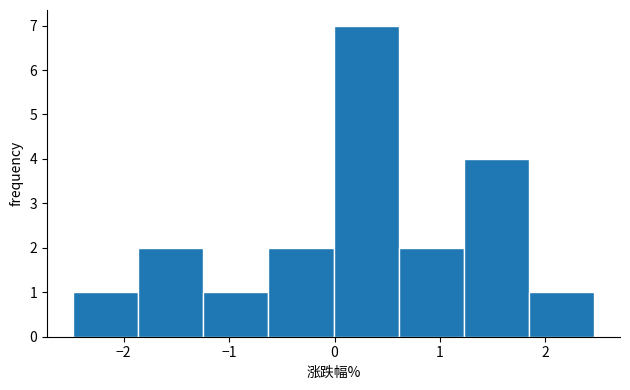

Reading left to right, transcribe this chart: for each bar, give the range it covers on the x-axis and its height. Neither the bar edges nor the heights are printed on the chart, so give them approximately, as read against the axes.

-2.5 to -1.9: 1
-1.9 to -1.2: 2
-1.2 to -0.6: 1
-0.6 to 0.0: 2
0.0 to 0.6: 7
0.6 to 1.2: 2
1.2 to 1.8: 4
1.8 to 2.5: 1